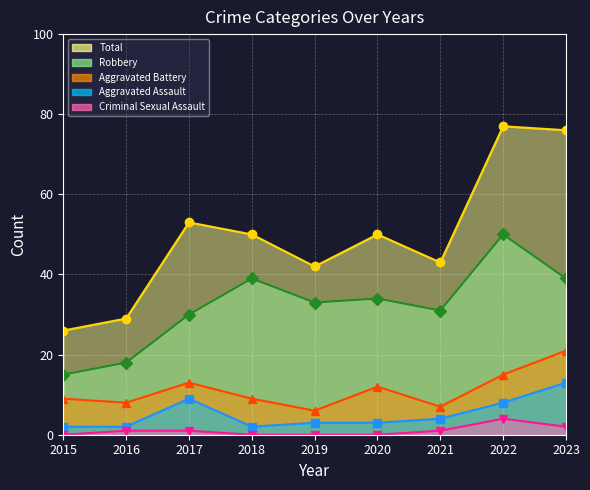

What is the sum of the Total values at 2021 and 2023?

119